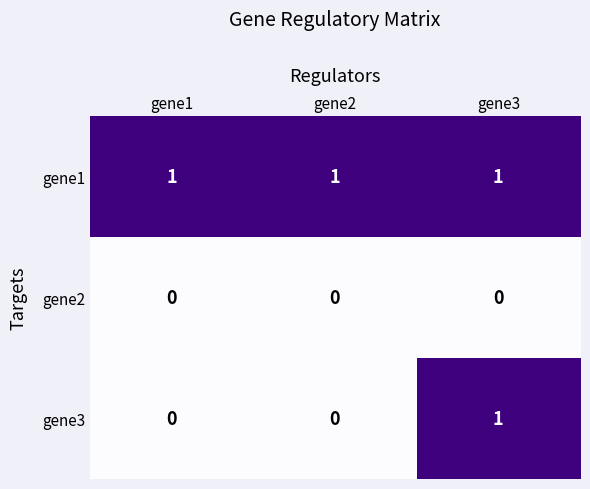

True or false: gene1 has a value of 1 at gene1.

True